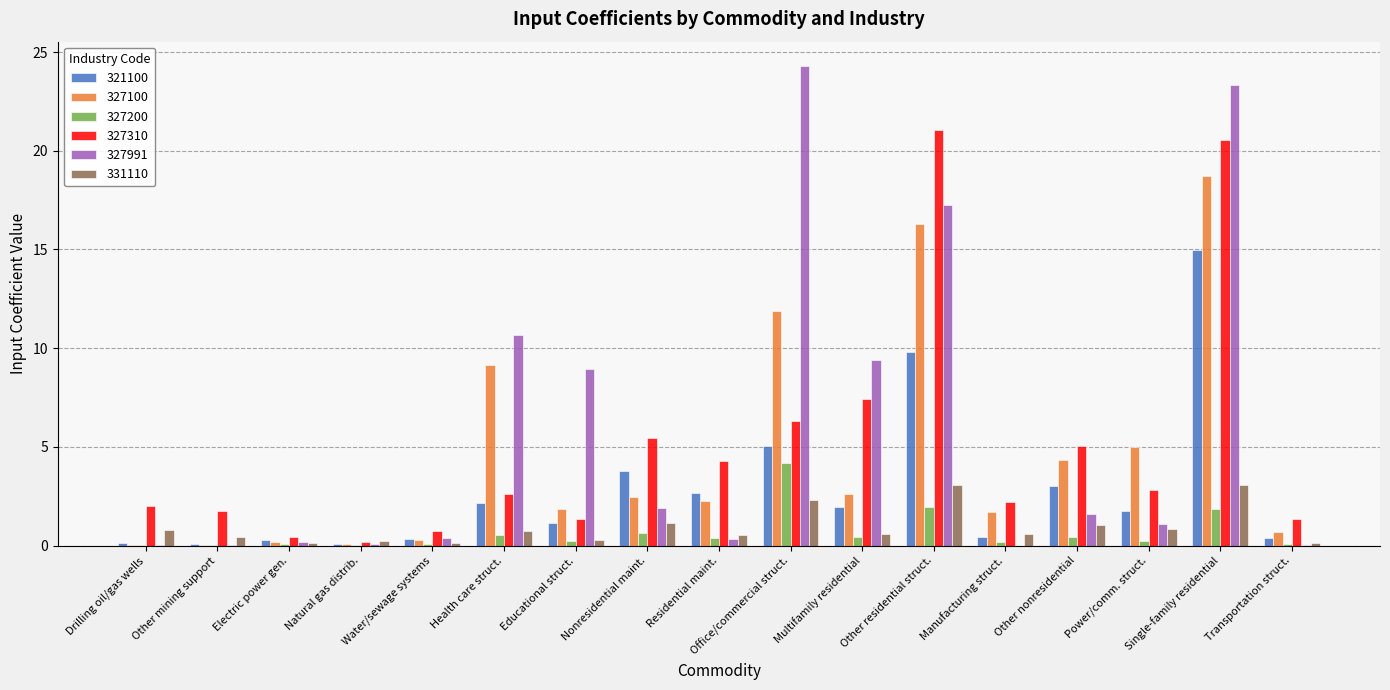

Which series has the widest spread of values?

327991